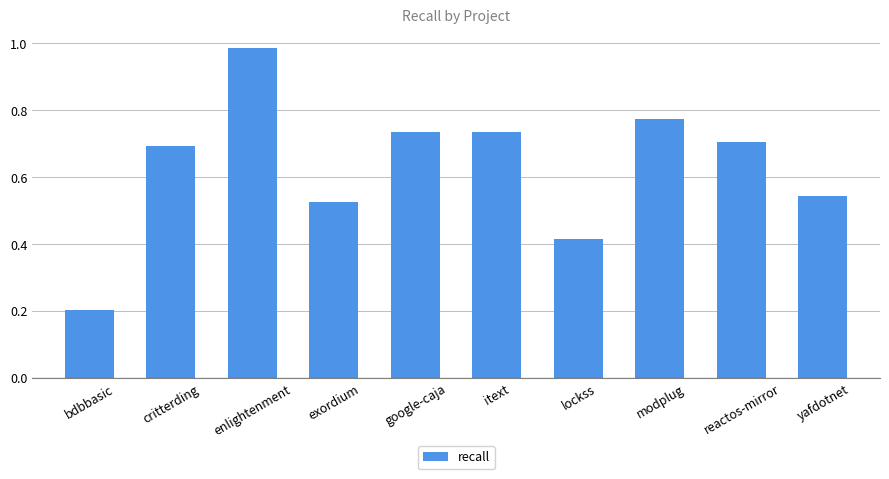

What is the change in value from enlightenment to yafdotnet?

-0.4